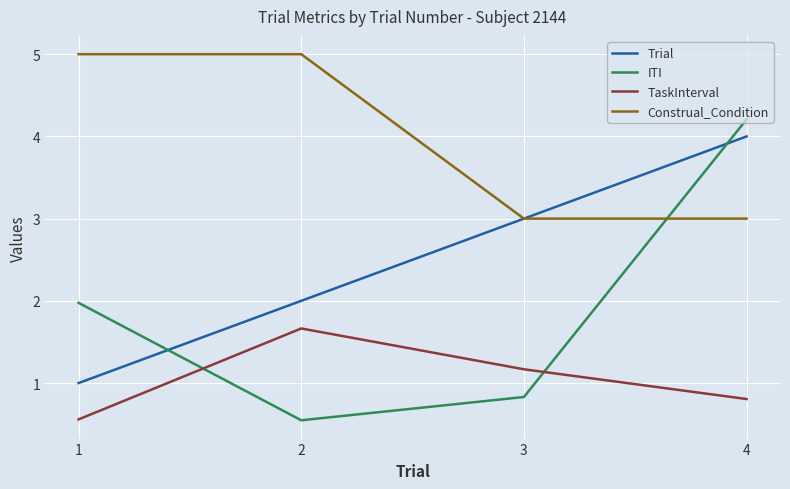

At which category is the sum across all series the highest?

4